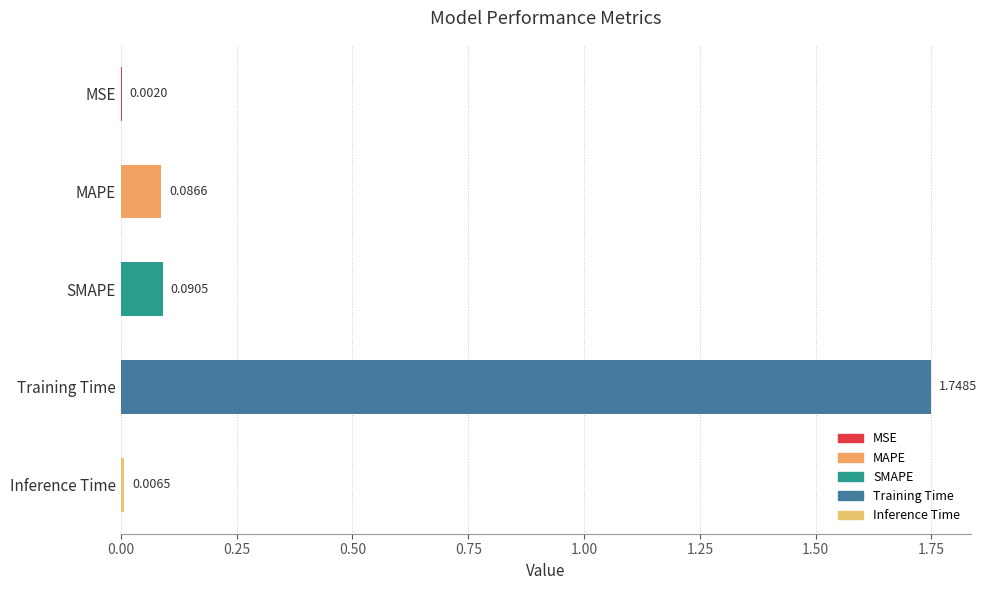

Are the bars horizontal?

Yes